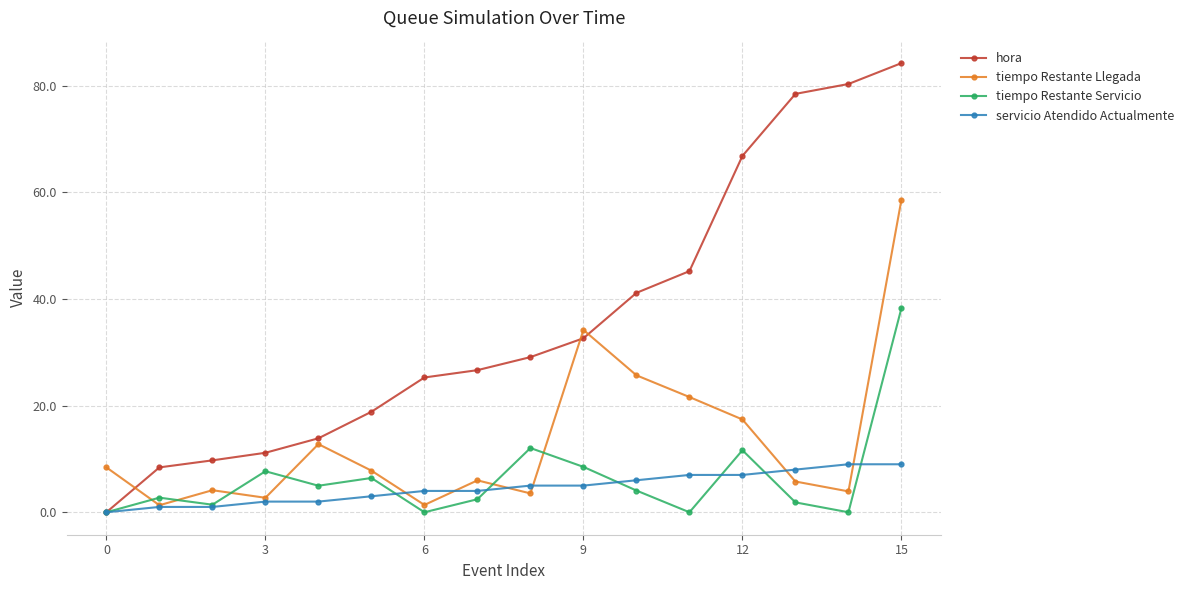

True or false: tiempo Restante Servicio and tiempo Restante Llegada intersect in this chart.

True